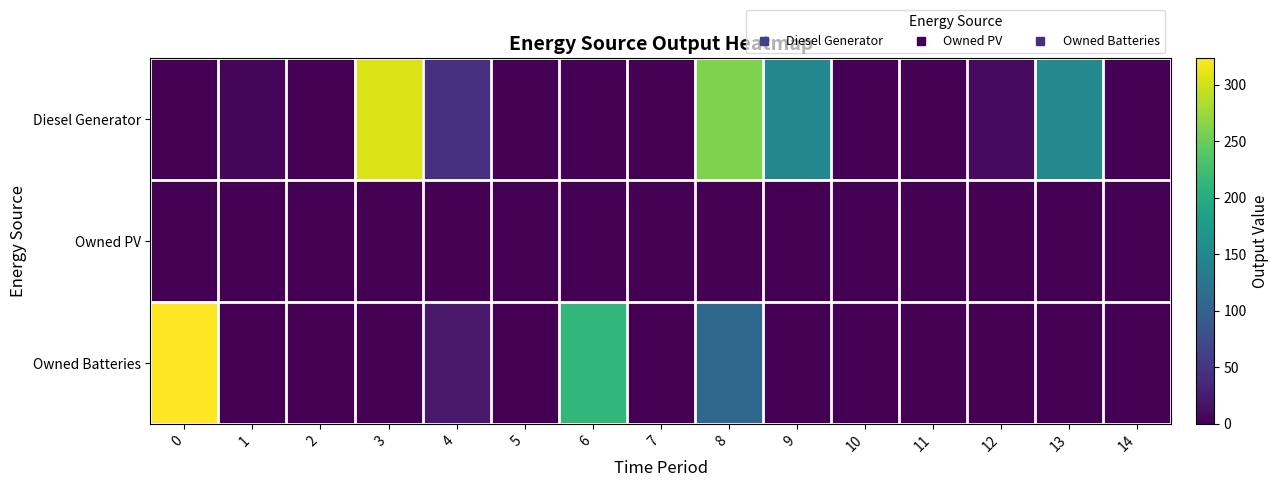

Reading right to left, list all the values displayed in this chart.

Diesel Generator: 14=0	13=152	12=10	11=0	10=0	9=149	8=261	7=0	6=0	5=0	4=44	3=306	2=0	1=5	0=0
Owned PV: 14=0	13=0	12=0	11=0	10=0	9=0	8=0	7=0	6=0	5=0	4=0	3=0	2=0	1=0	0=0
Owned Batteries: 14=1	13=0	12=0	11=0	10=0	9=0	8=109	7=0	6=214	5=0	4=22	3=0	2=0	1=0	0=323